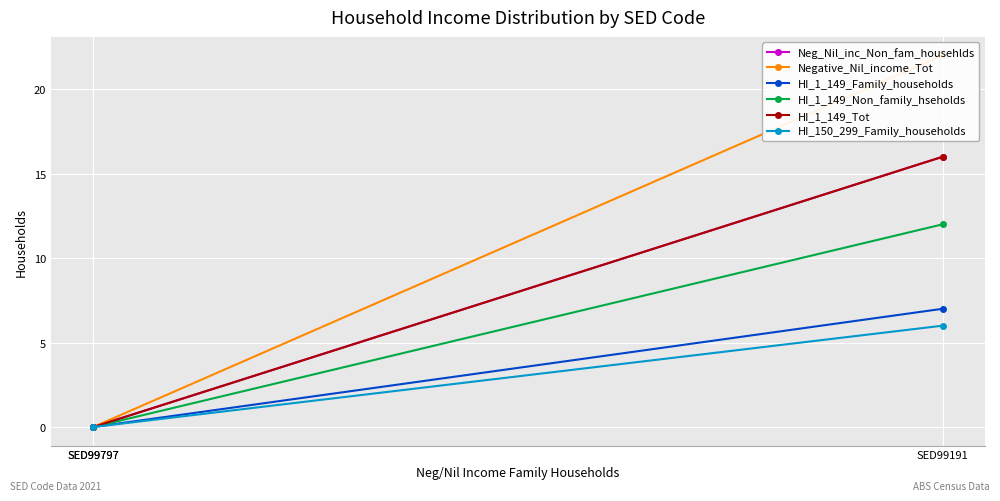

Which has a higher value, SED99797 or SED99191?

SED99191